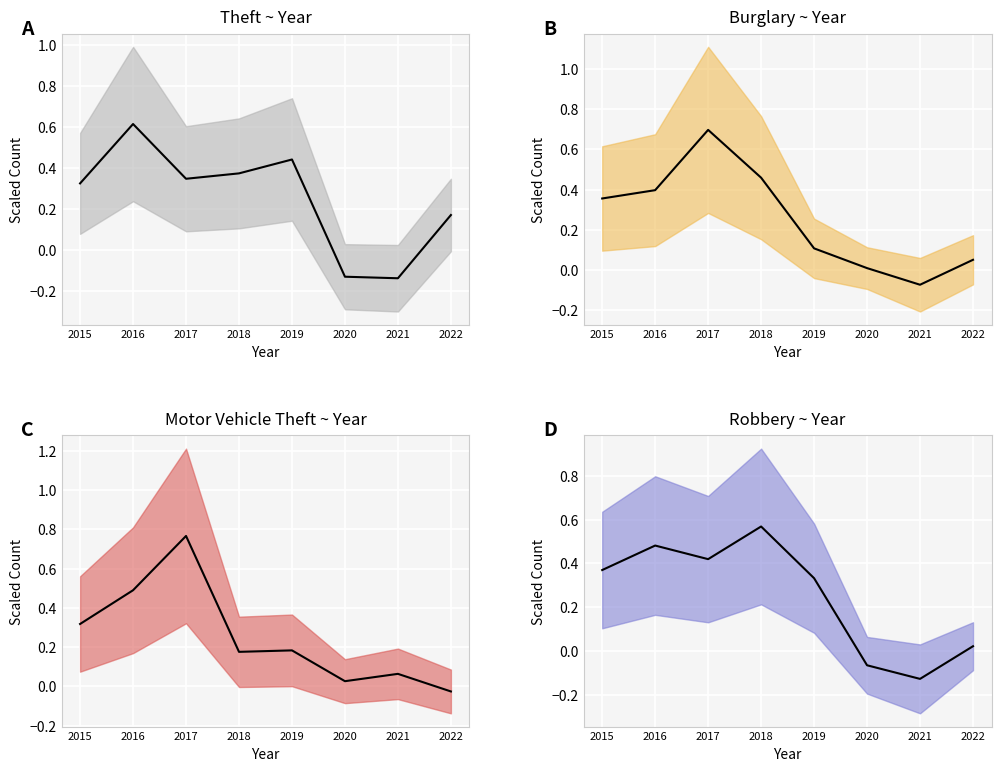

True or false: Robbery (mean) has more than 2 interior local peaks.

False